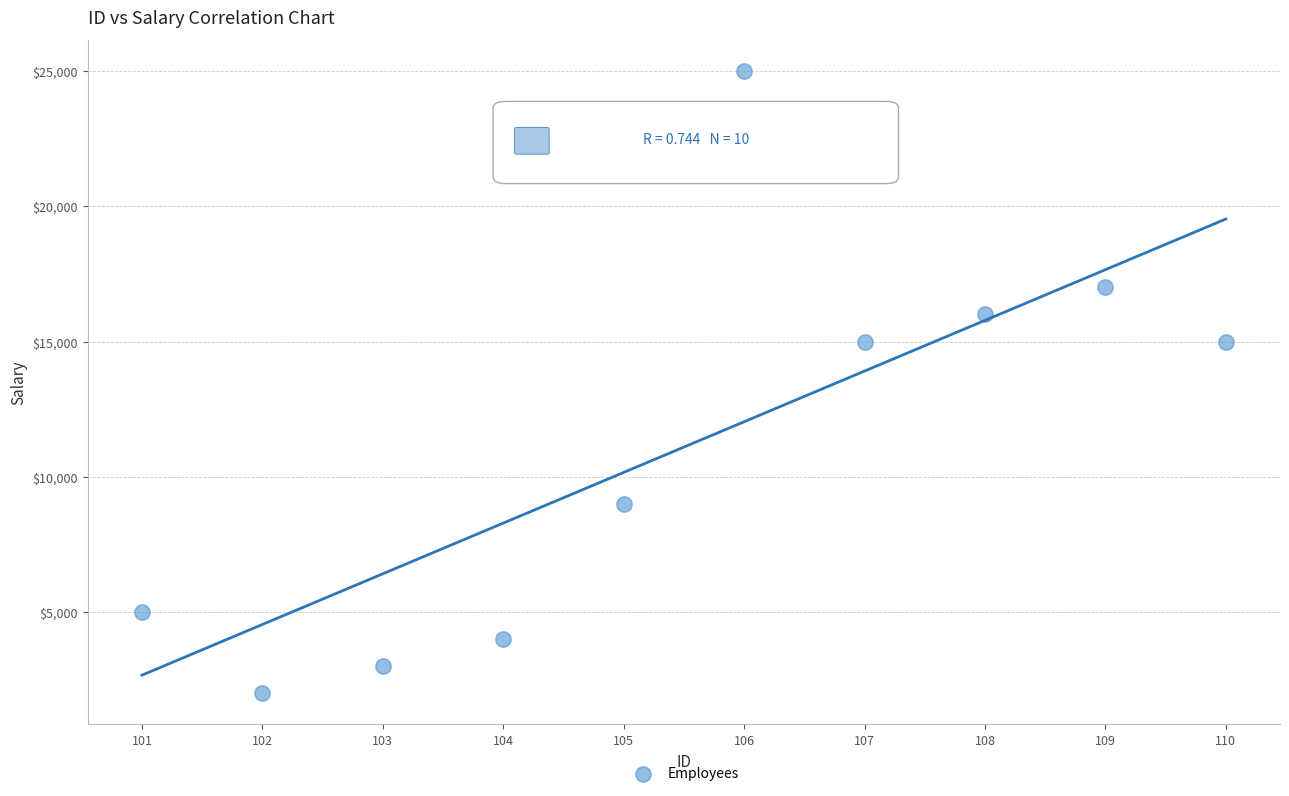

What is the average Y value?

11100